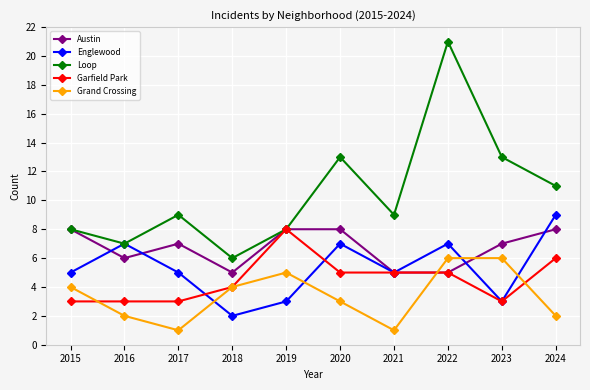

At which label does Garfield Park reach its peak?

2019